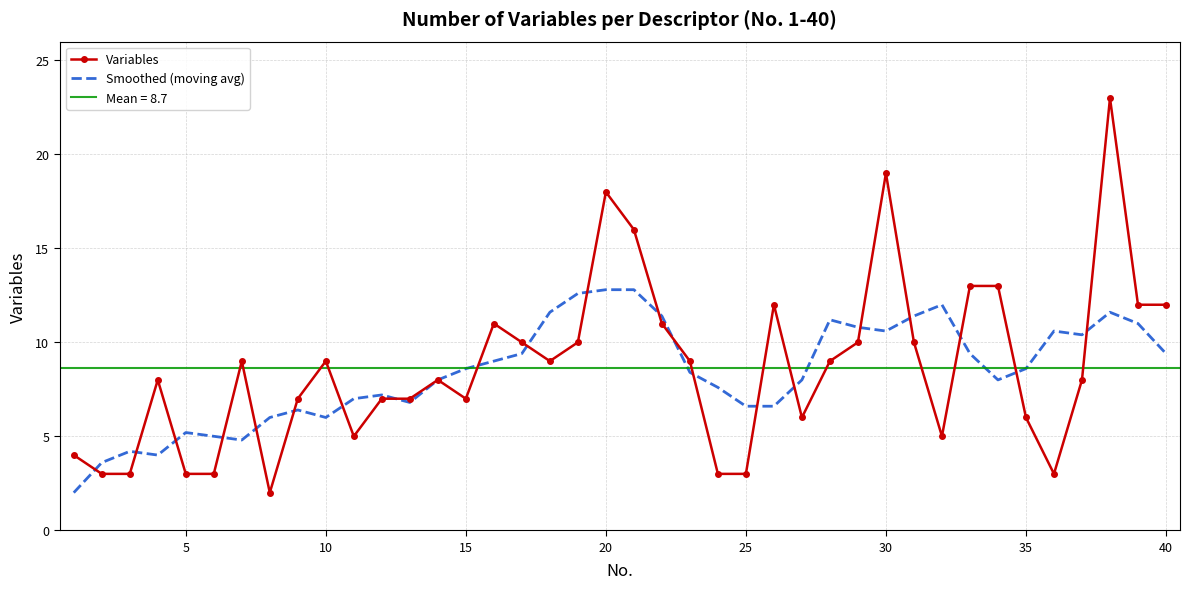

What is the maximum value for Smoothed (moving avg)?

12.8